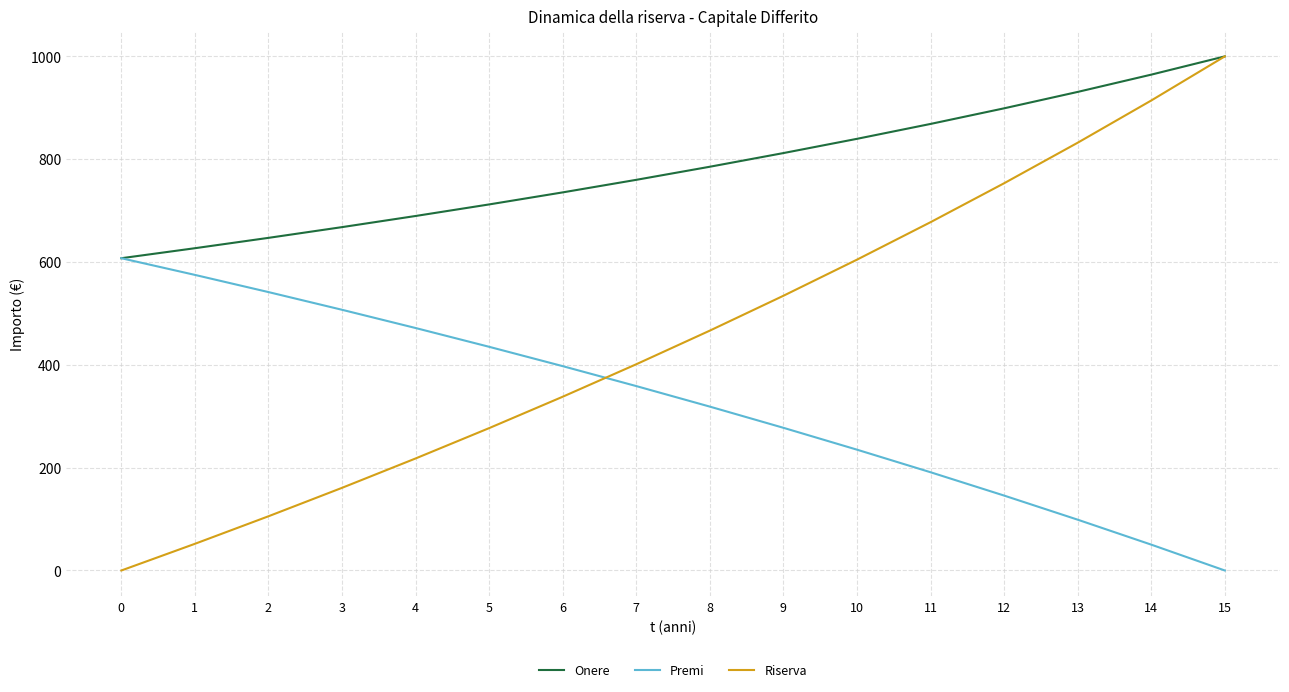

True or false: Riserva and Premi intersect in this chart.

True